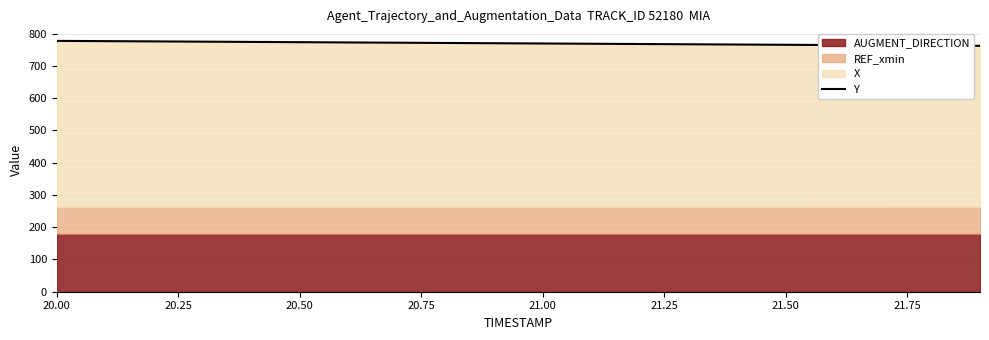

True or false: the data shows 443.3 at 9.

False